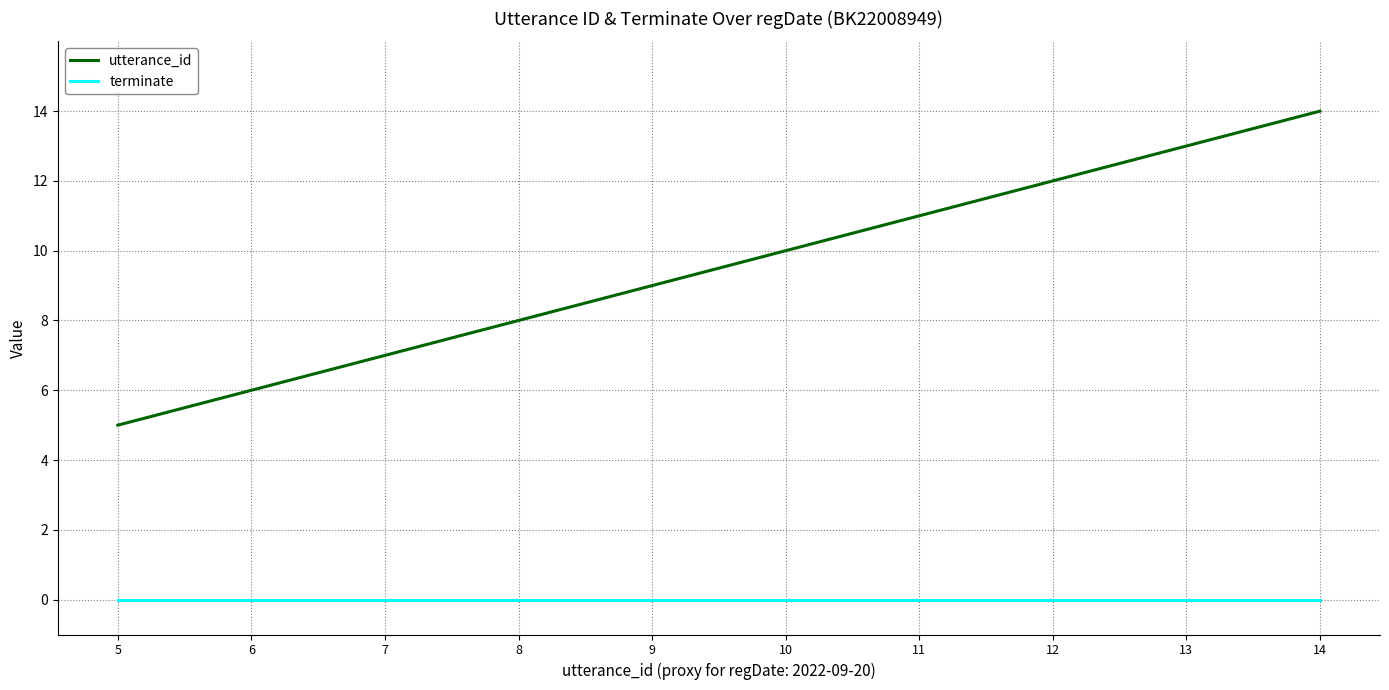

Which series has the widest spread of values?

utterance_id